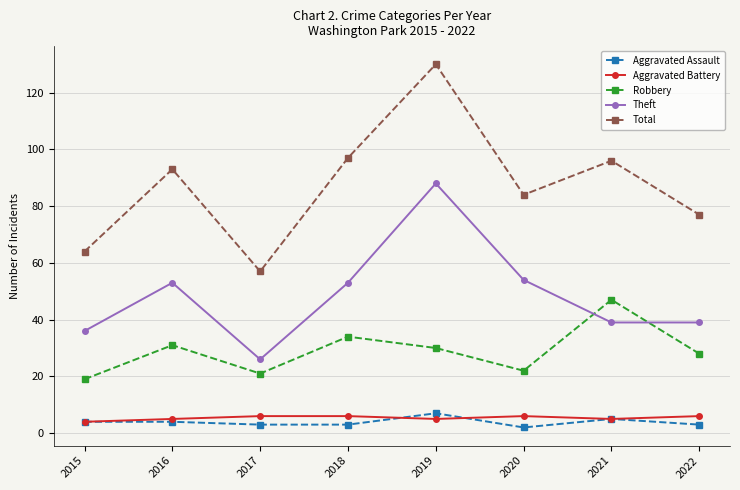

Between 2017 and 2021, which series saw the biggest shift?

Total